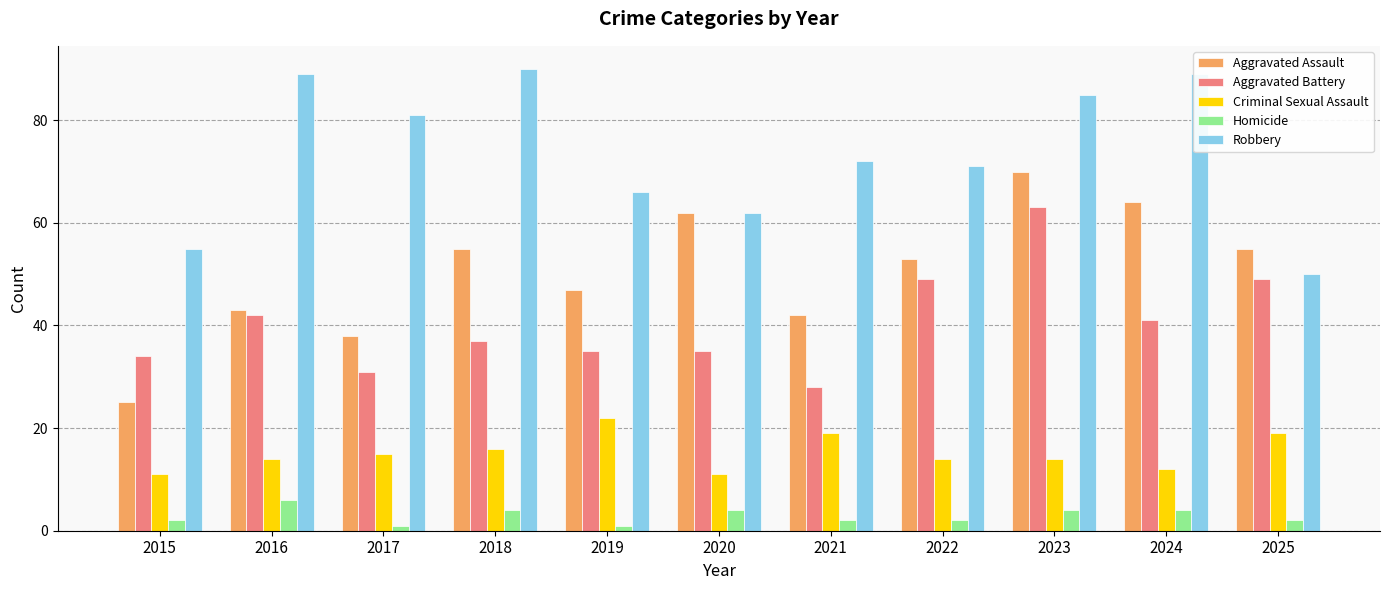

Is it true that Robbery equals 81 at 2017?

True